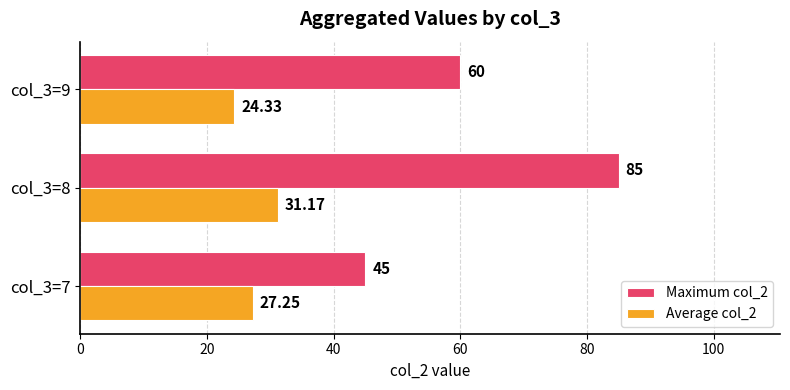

What is the sum of all Maximum col_2 values?

190.0